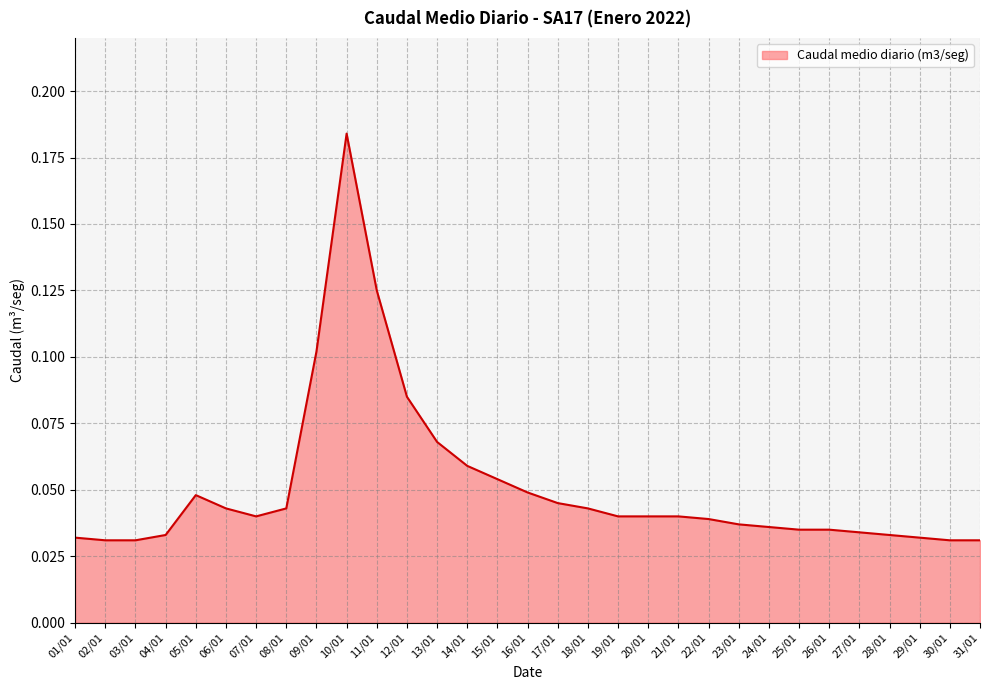

Which has a higher value, 28/01 or 15/01?

15/01